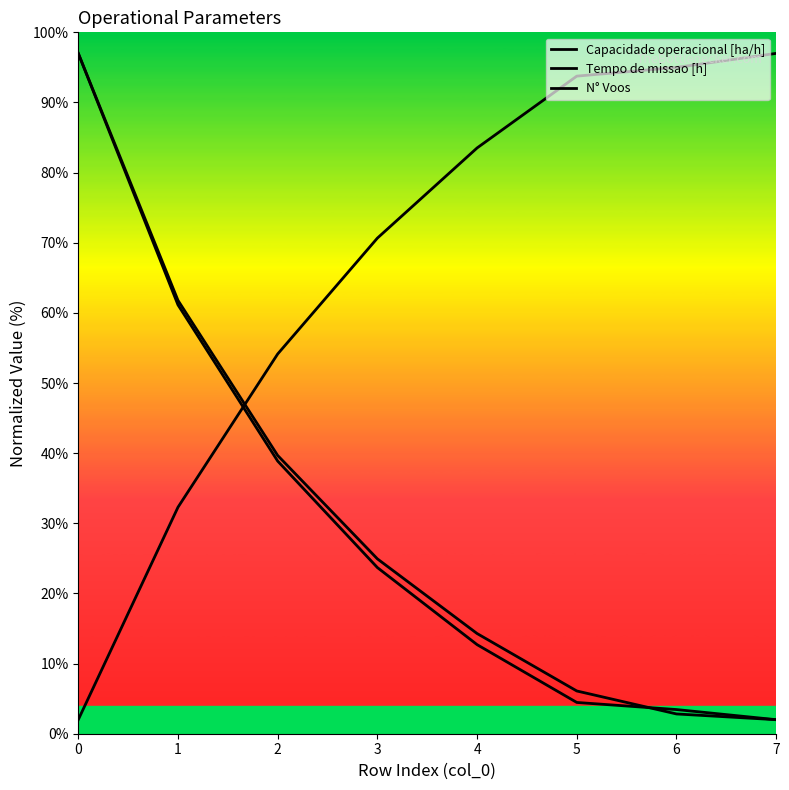

Which has a higher value, 6 or 1?

6